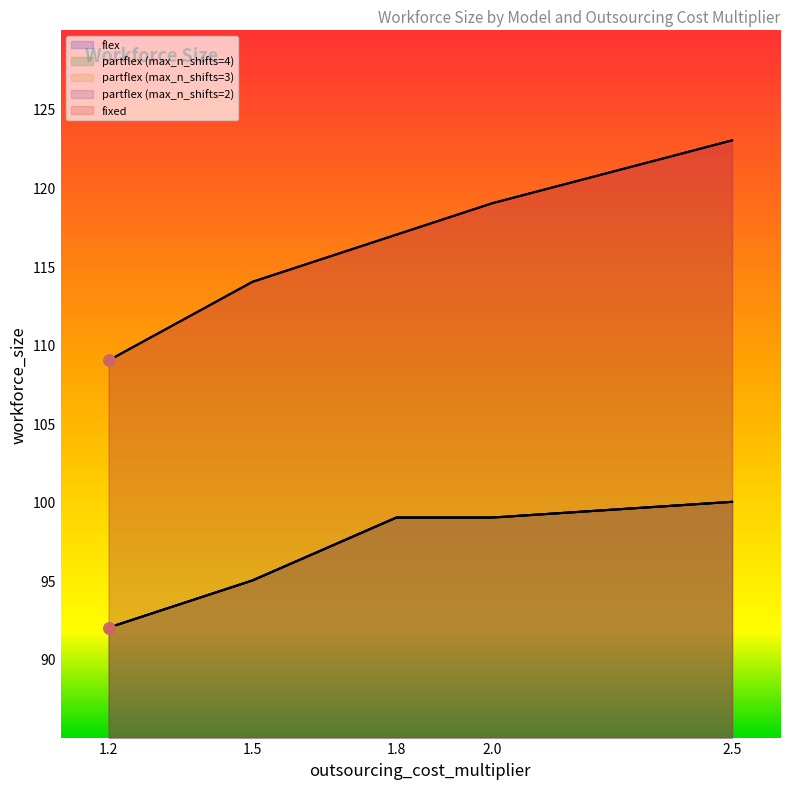

Is the value of partflex_4 at 2.0 greater than the value of partflex_3 at 2.5?

No